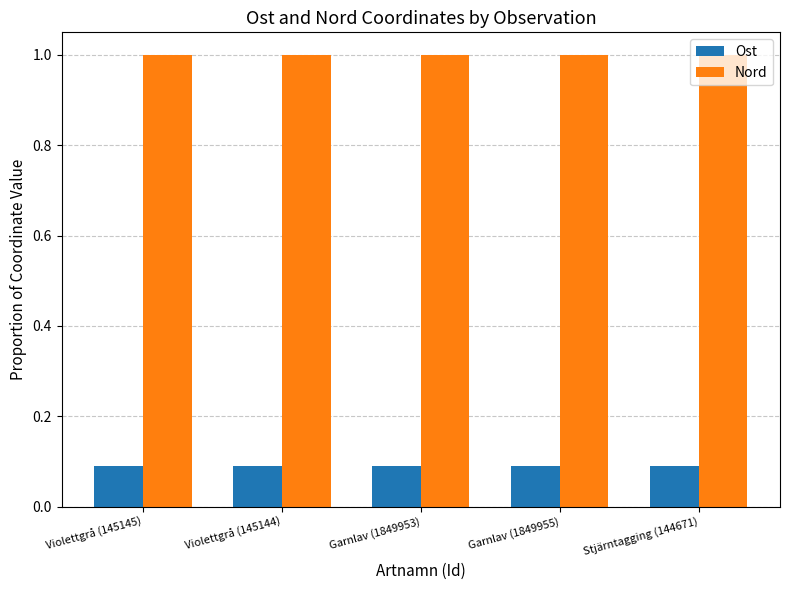

What is the label of the 3rd bar from the left?

Garnlav (1849953)